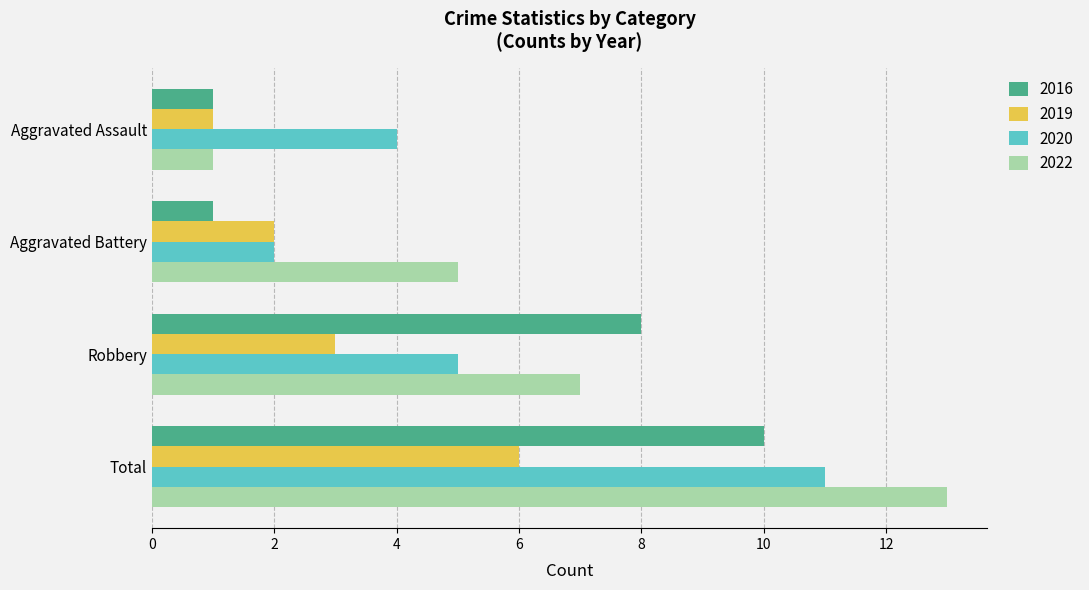

Count the 2020 values in the range 4 to 11.

3